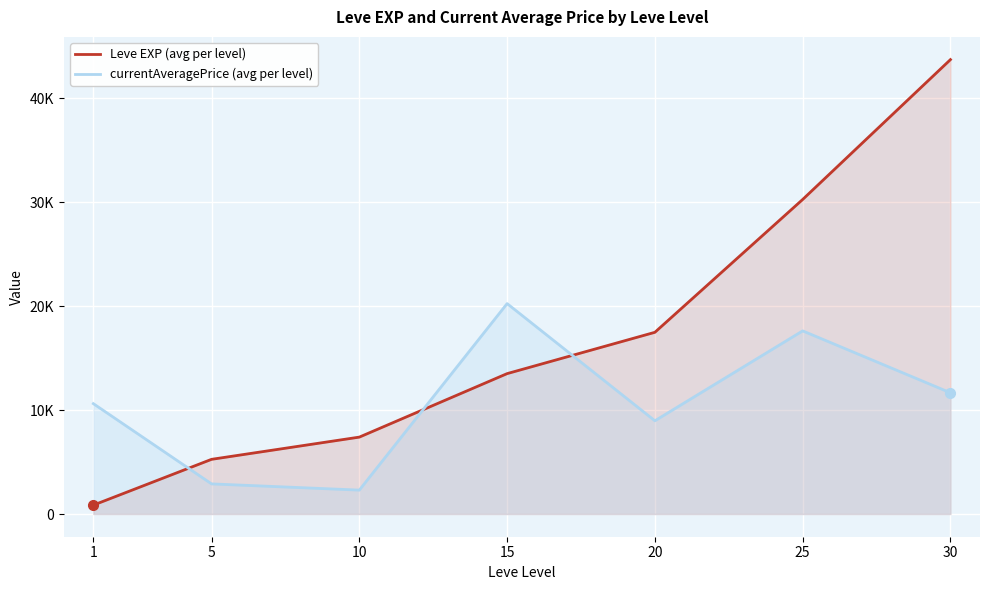

What is the value of the currentAveragePrice (avg per level) point at the 7th from the left?

11665.8